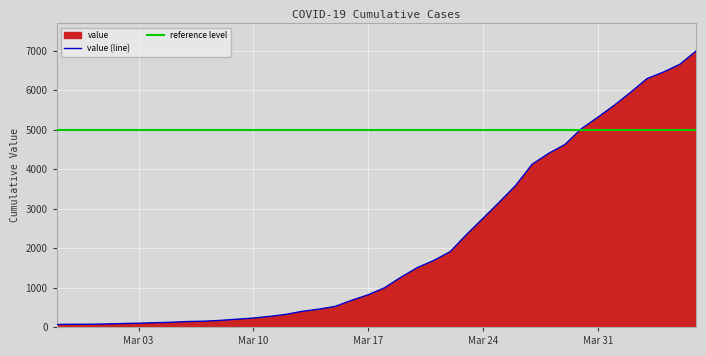

Which category has the highest value across all series?

2020-04-06